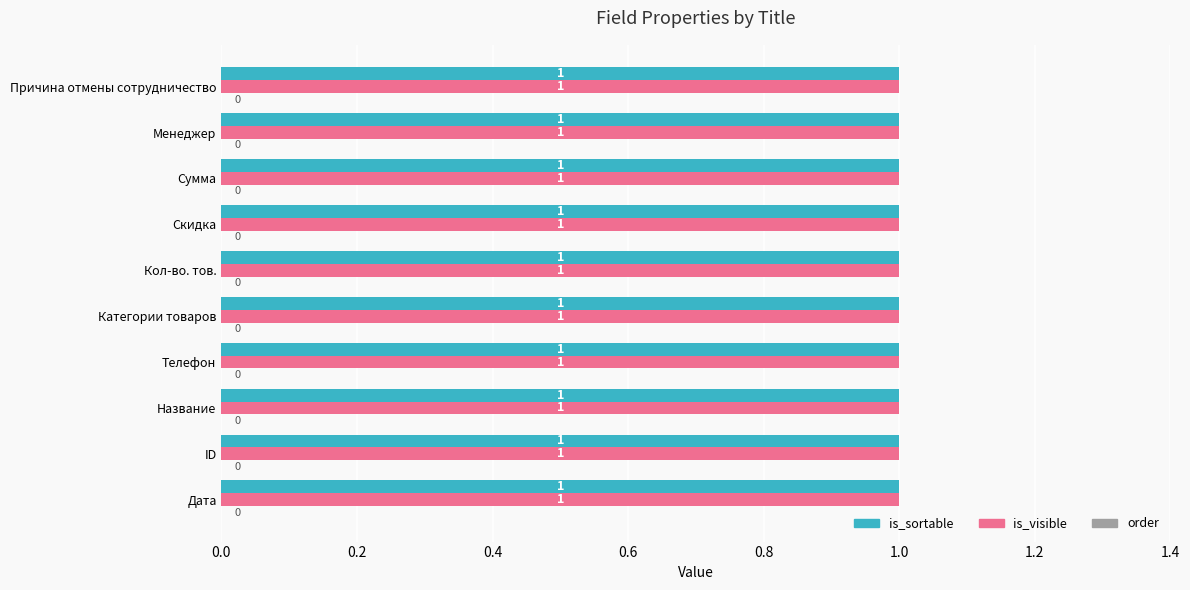

What is the maximum value for is_sortable?

1